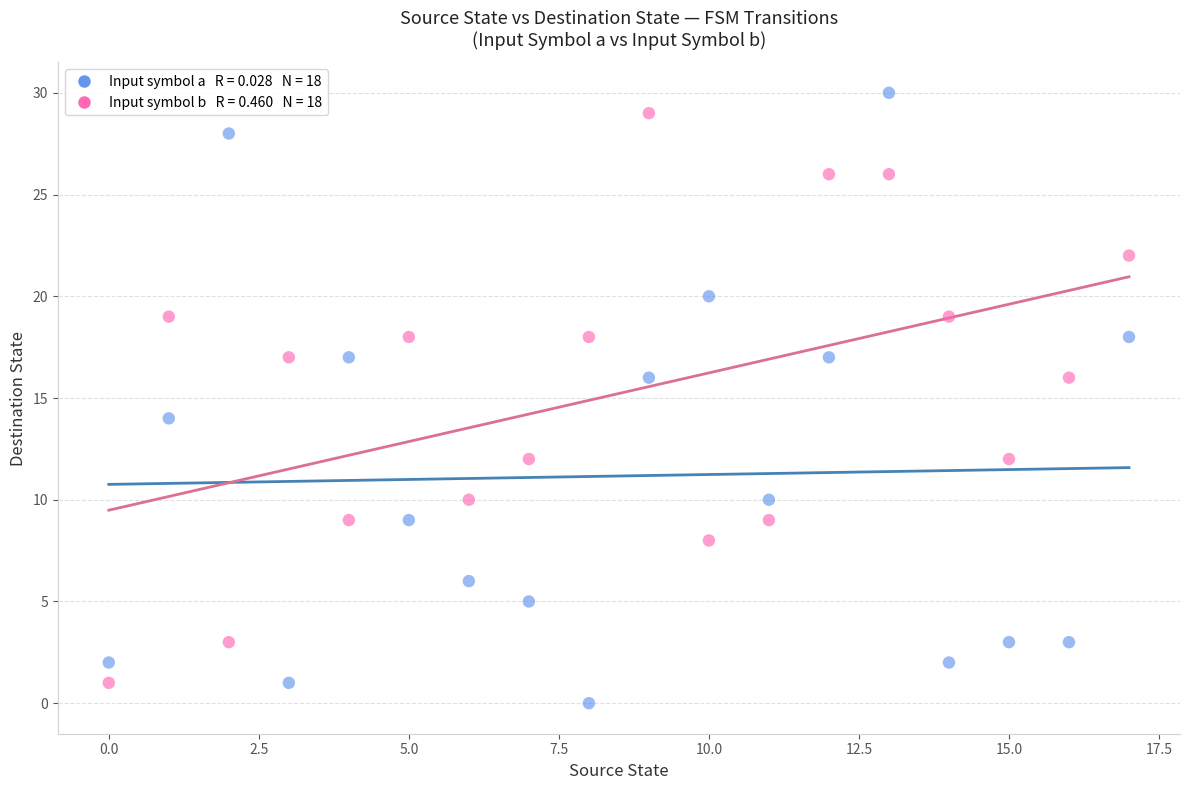

Across all data points, what is the range of Y values (max minus min)?

30